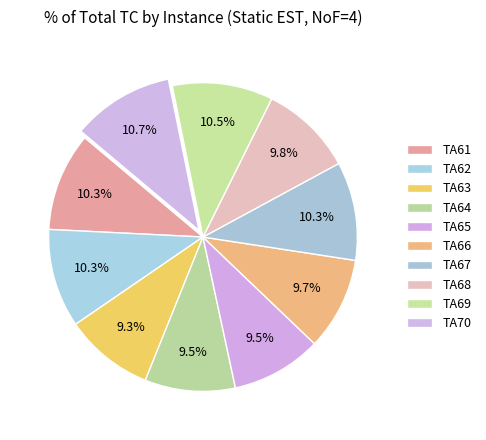

What is the smallest slice in the pie chart?

TA63